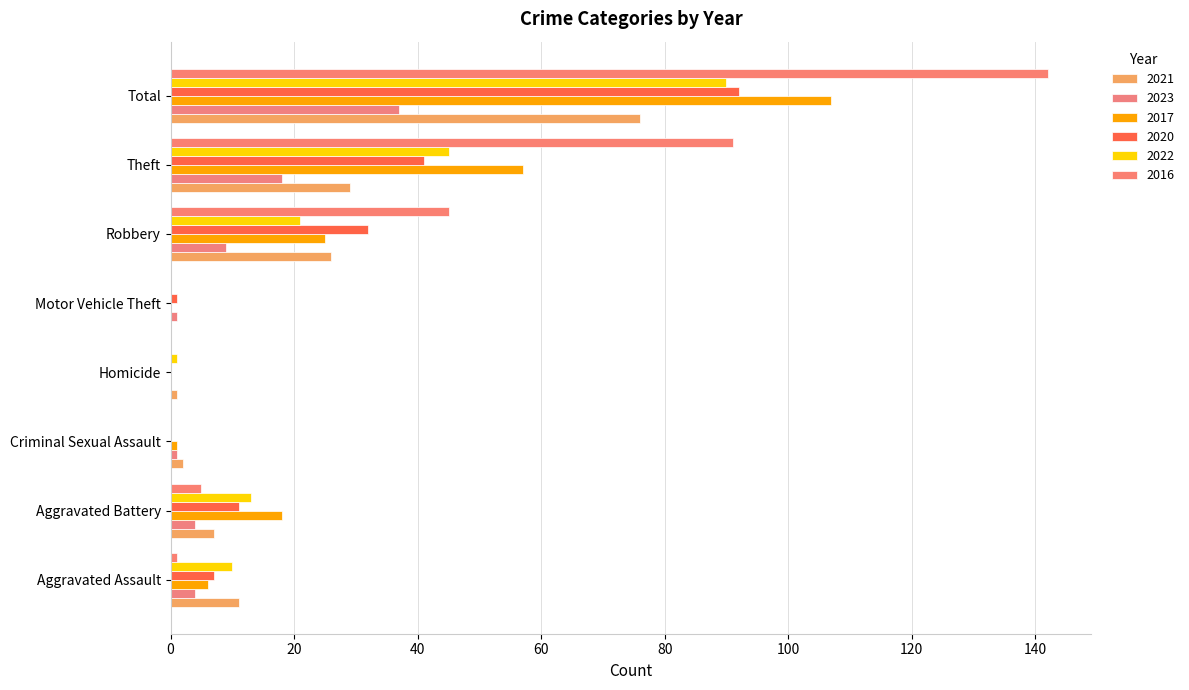

Read the 2020 value at Aggravated Assault, to the nearest 10.

10